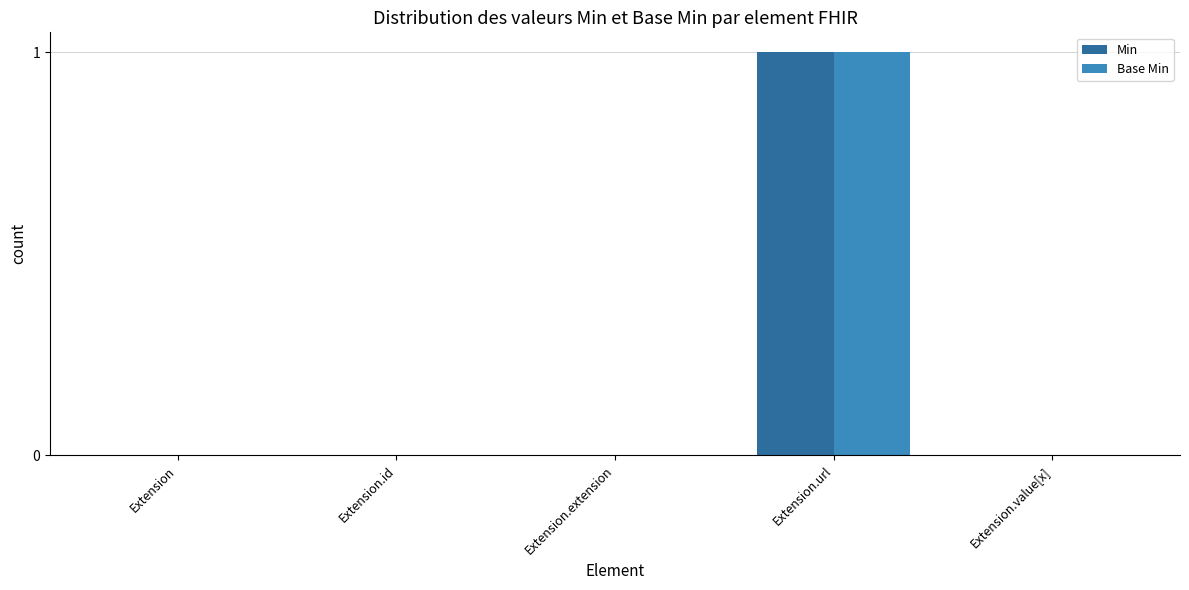

At which label does Min reach its peak?

Extension.url